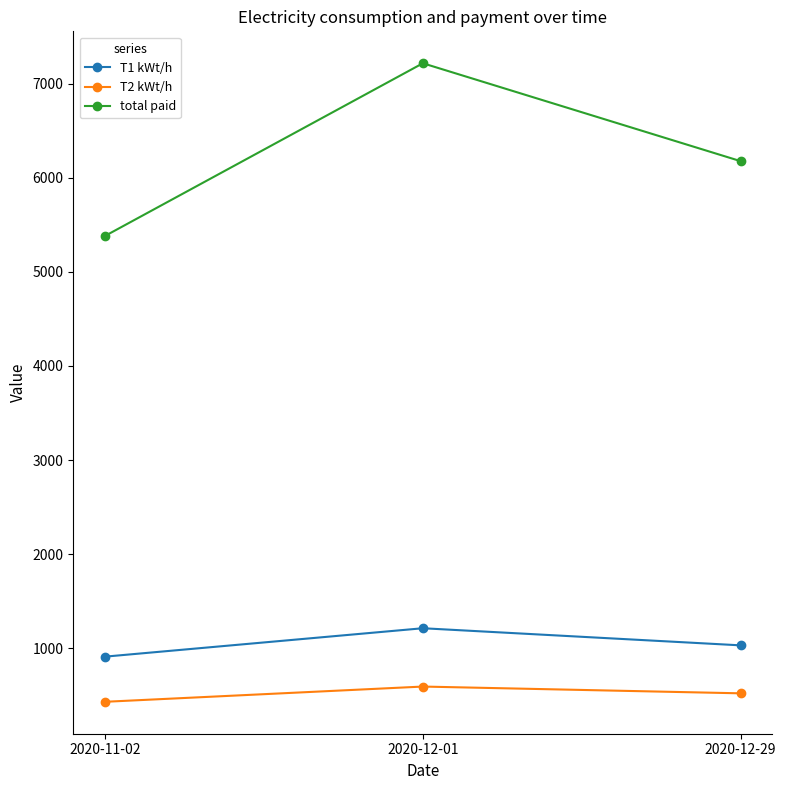

What is the label of the 1st point from the left?

2020-11-02